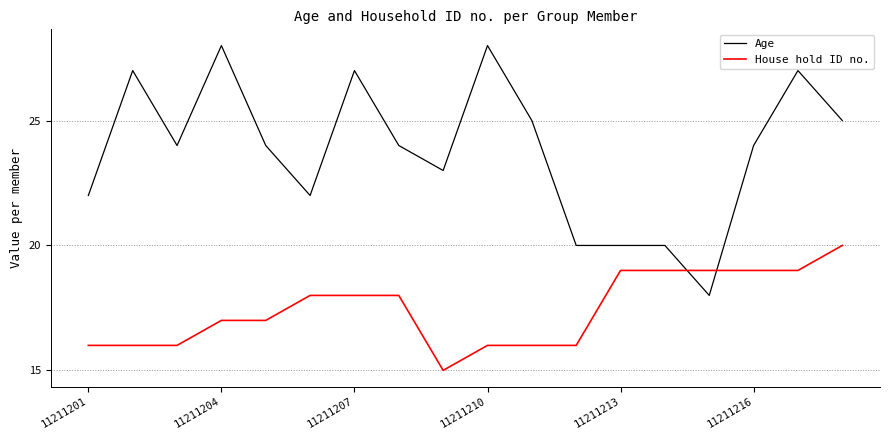

Rank the series by their average value, from lowest to highest.

House hold ID no., Age